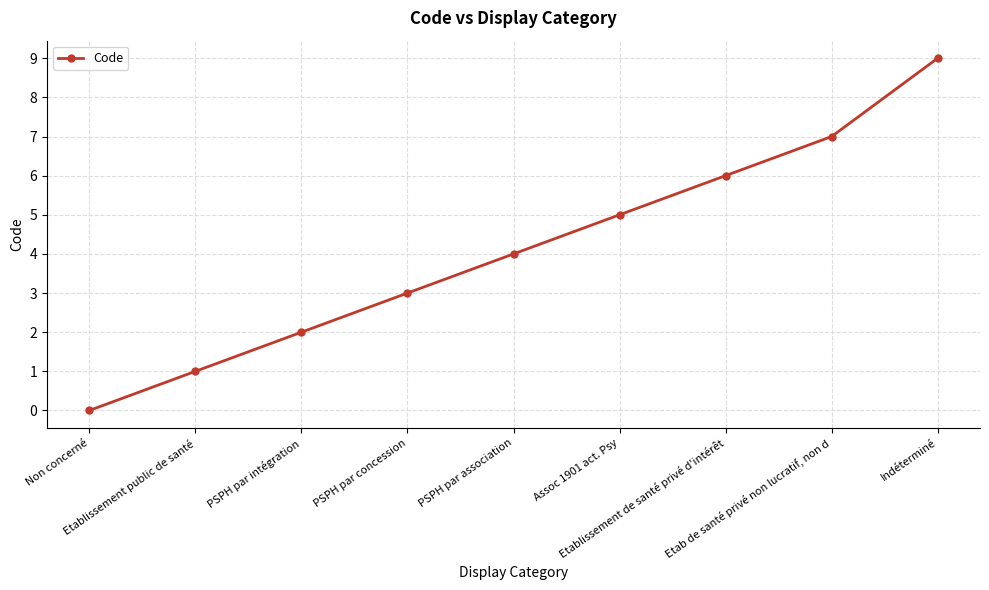

What is the maximum value shown in the chart?

9